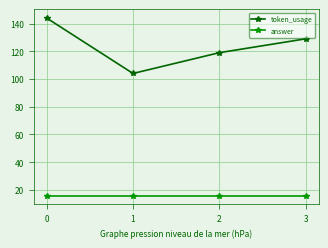

Reading left to right, what are all the values shown in this chart?

token_usage: 0=144	1=104	2=119	3=129
answer: 0=16	1=16	2=16	3=16